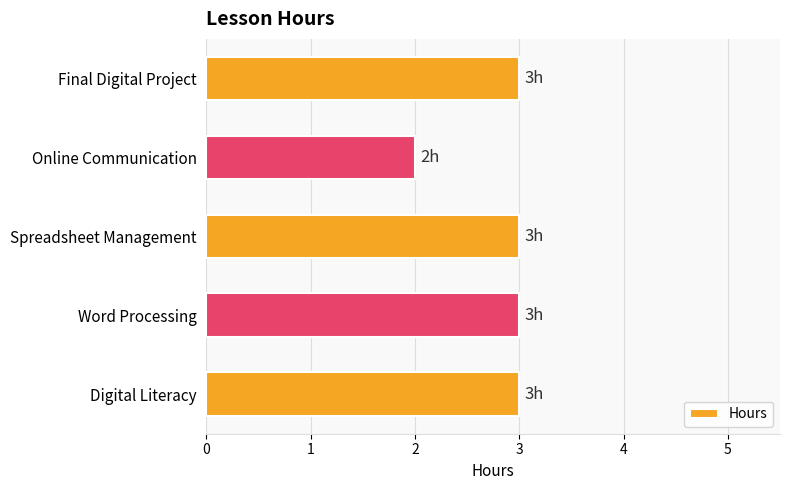

True or false: the data shows 3 at Digital Literacy.

True